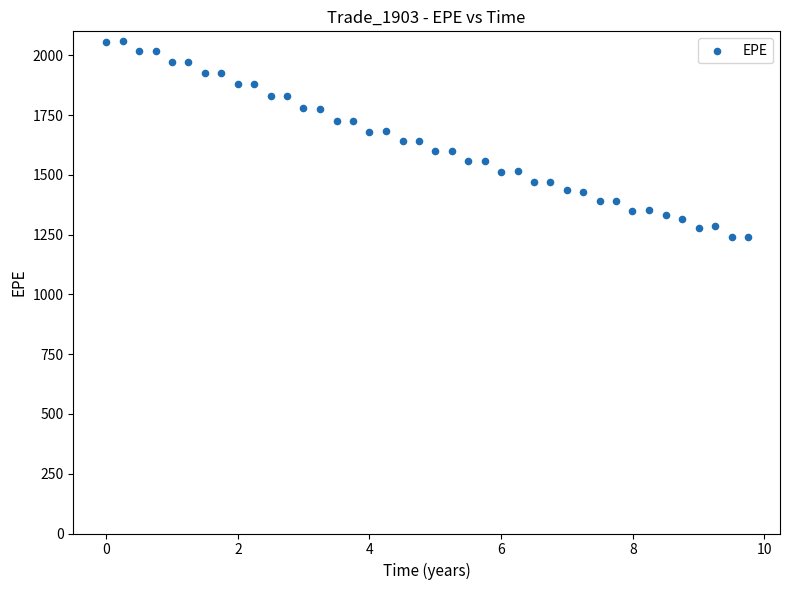

What is the range of X values (max minus min)?

9.7